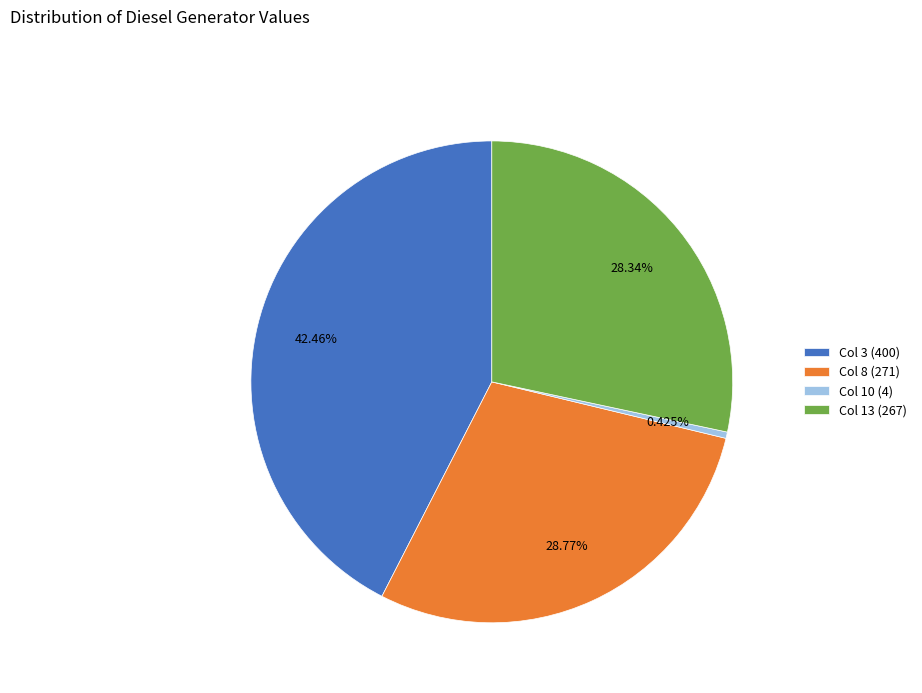

Is the sum of Col 8 (271) and Col 3 (400) greater than half?

Yes